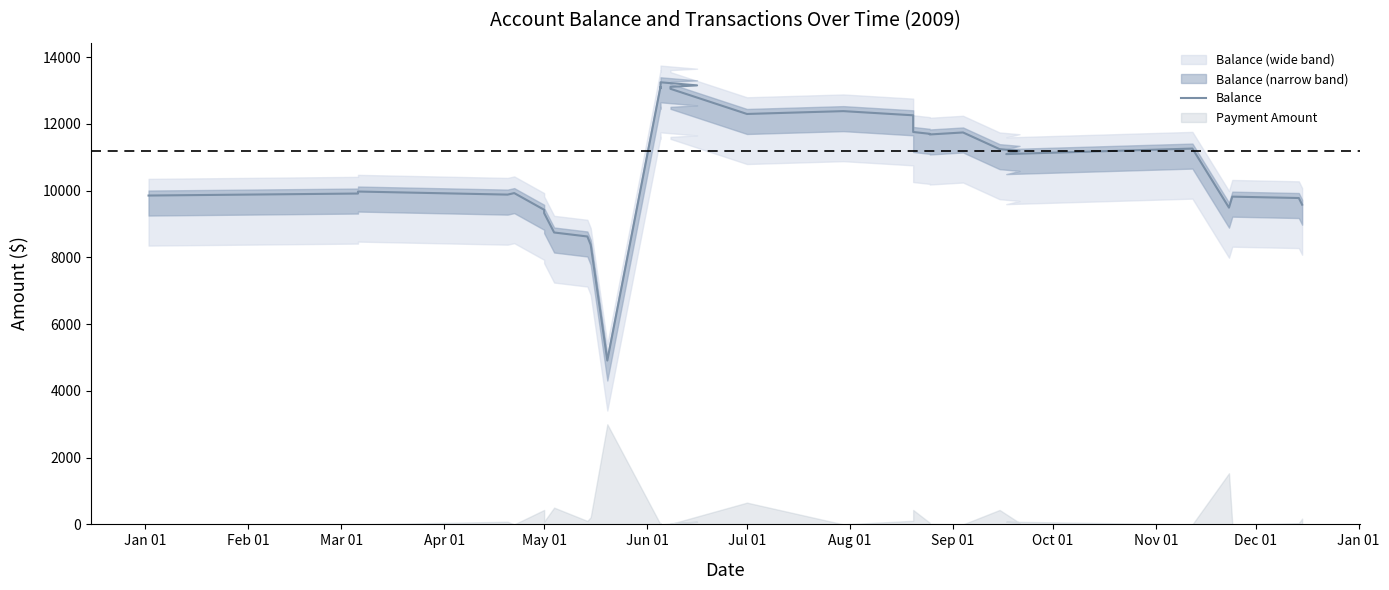

The chart shows a value of 21393.4 at 16. True or false?

False